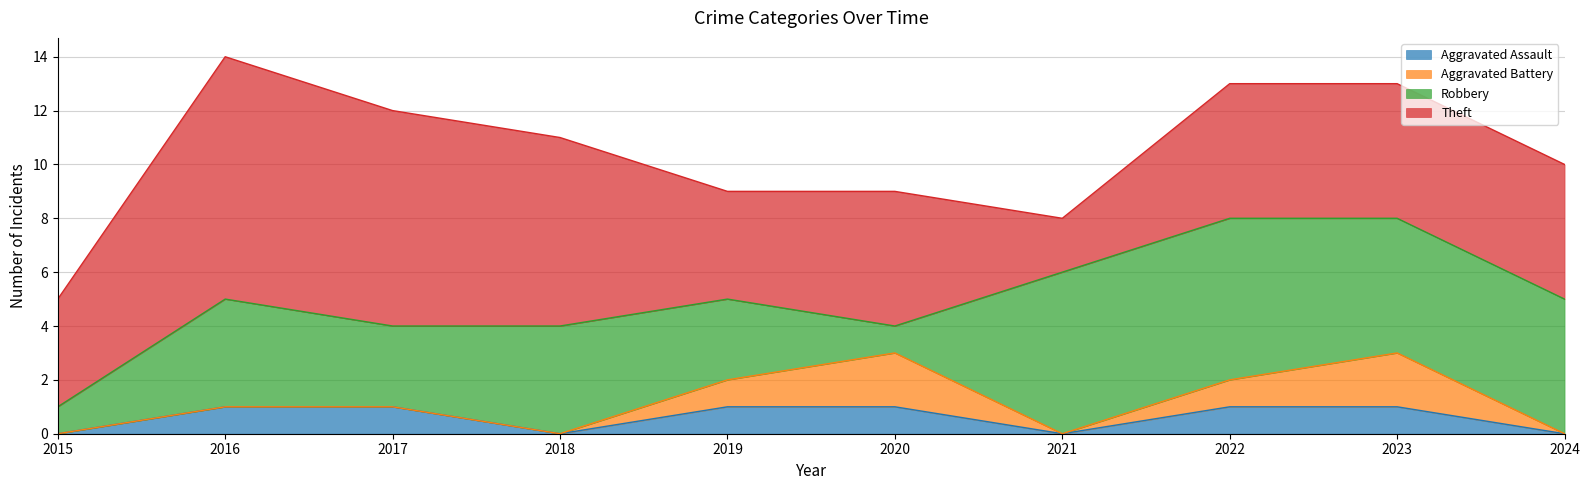

What are all the series names shown in the legend?

Aggravated Assault, Aggravated Battery, Robbery, Theft